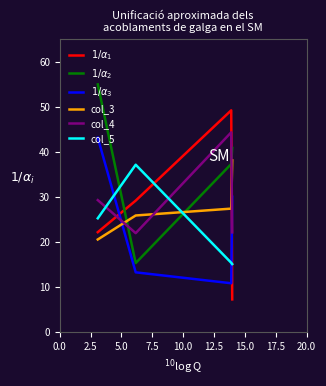

What is the minimum value for col_4?

22.0